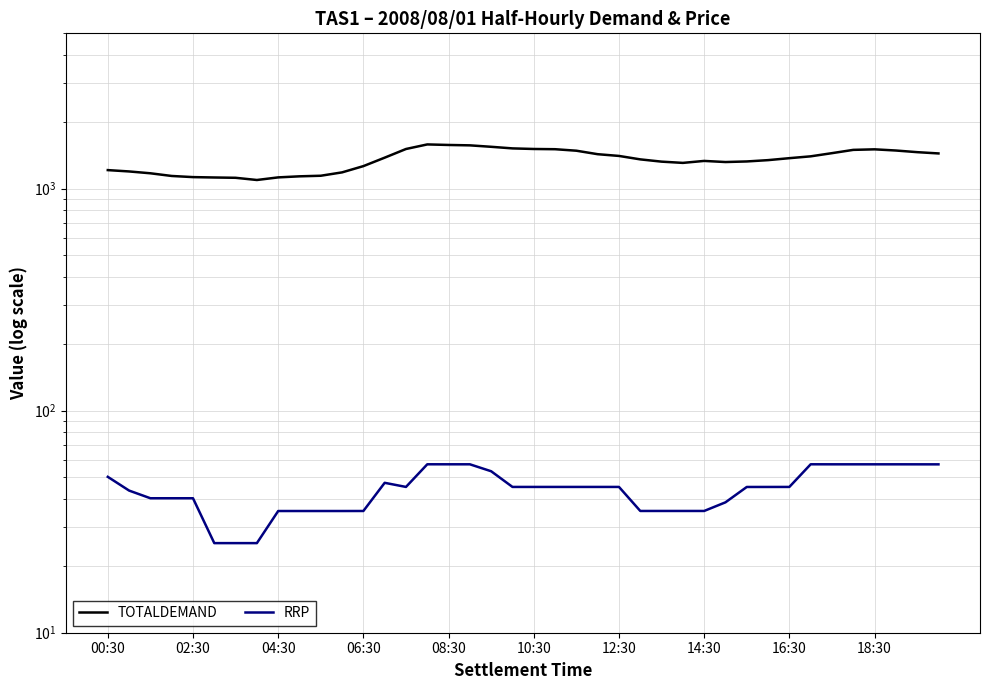

Is it true that TOTALDEMAND equals 1377.6 at 13?

True